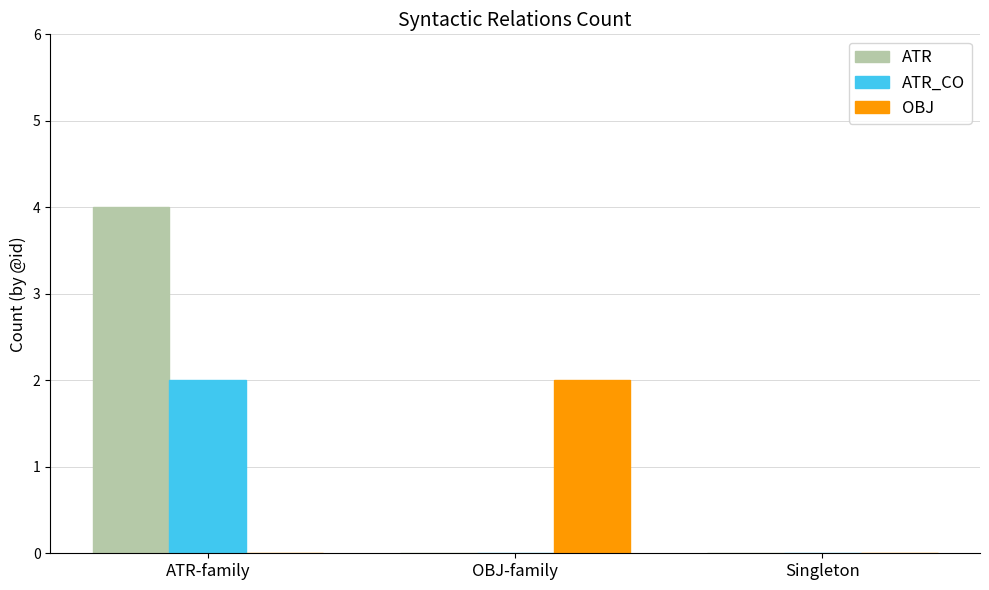

True or false: ATR_CO has a value of -1 at OBJ-family.

False